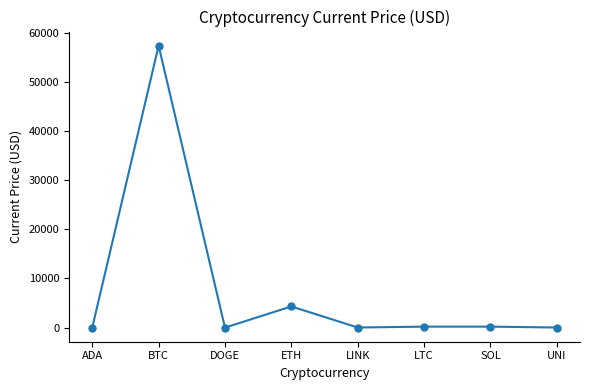

Does the chart have visible grid lines?

No